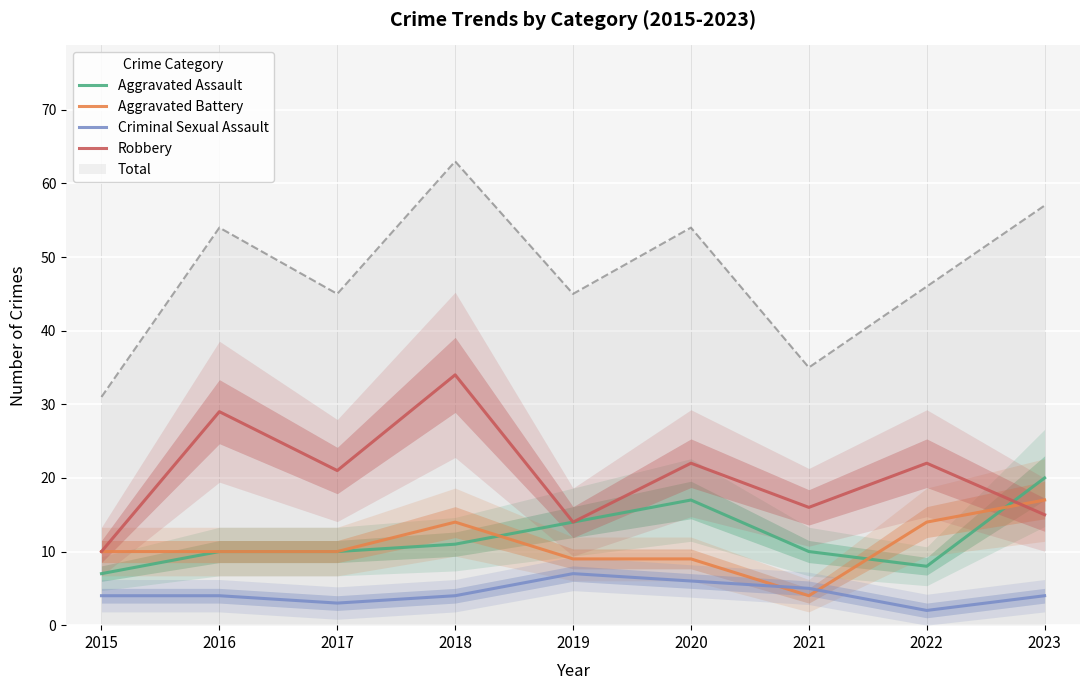

At which label is Robbery closest to 22?

2020